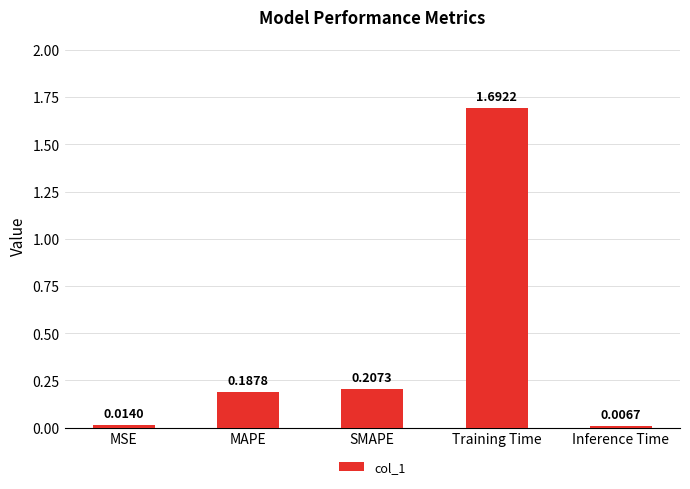

List the labels in order of value, smallest first.

Inference Time, MSE, MAPE, SMAPE, Training Time